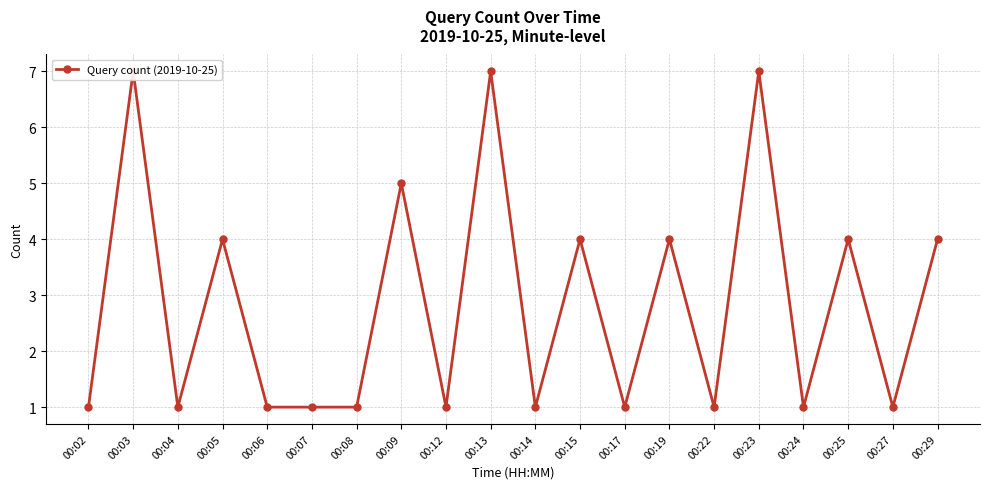

How many interior local valleys (lower than both neighbors) does the data have?

7